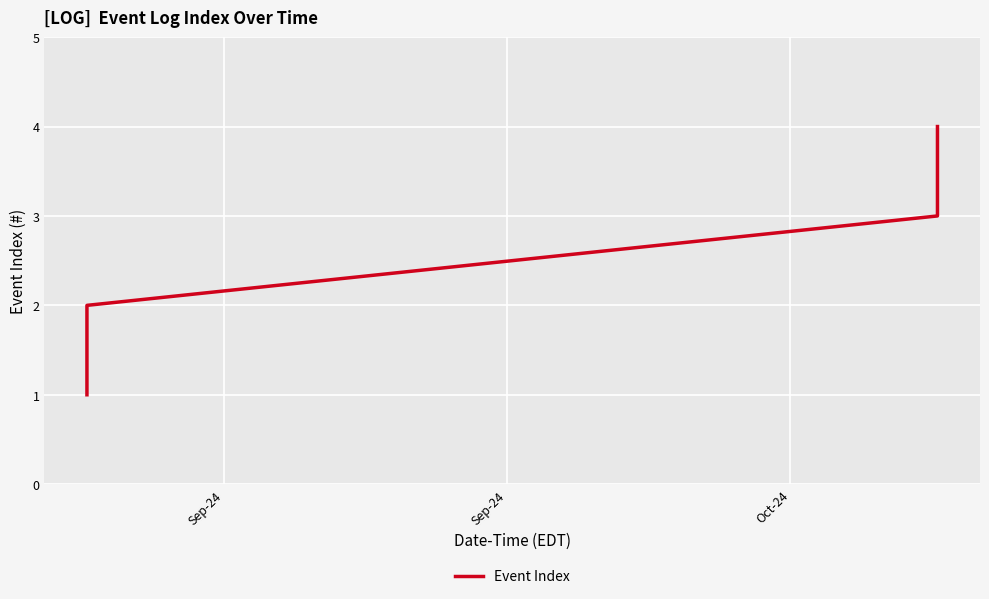

What is the greatest value displayed?

4